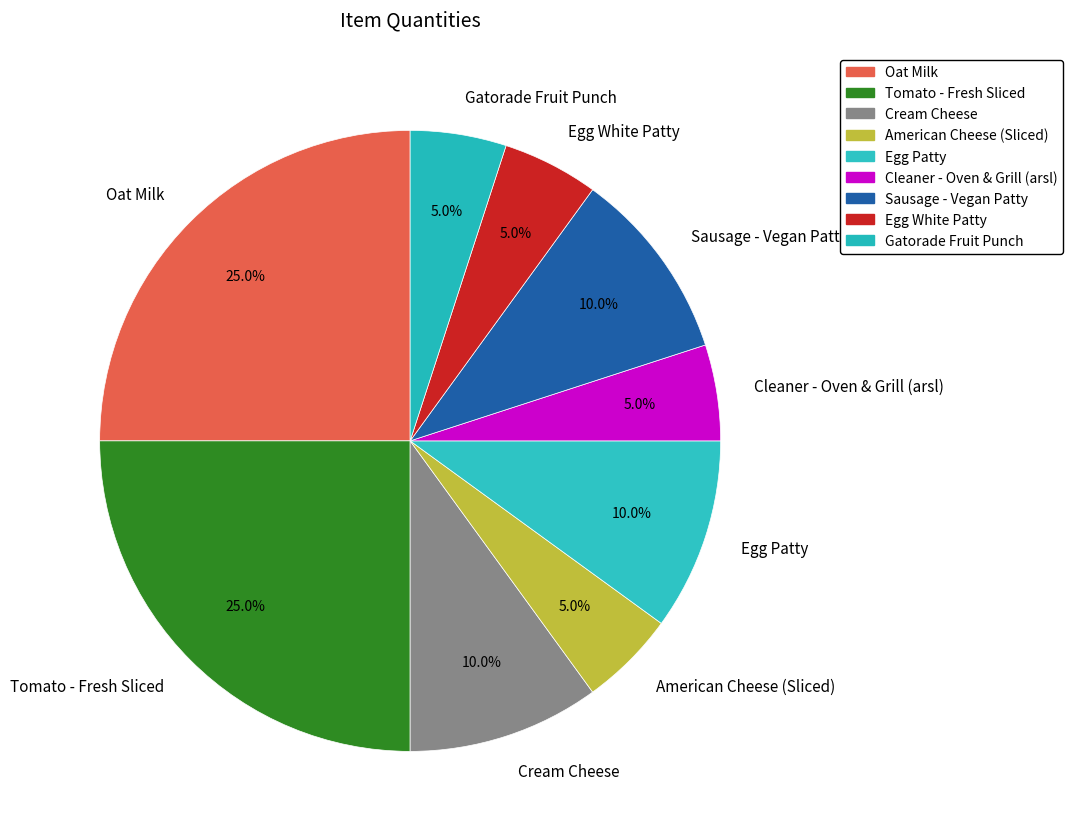

To the nearest percent, what portion does Egg Patty represent?

10%